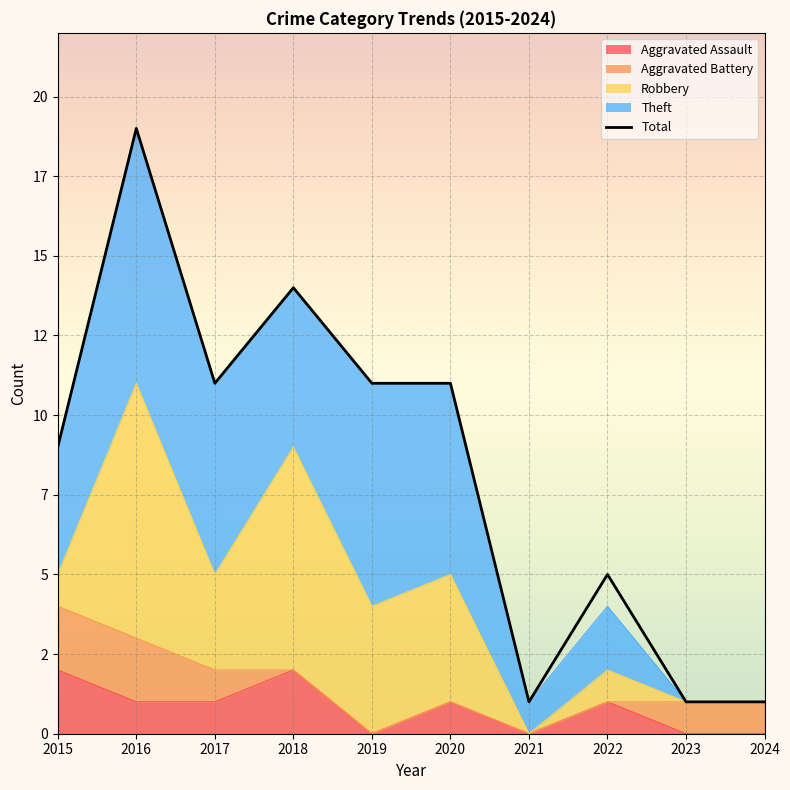

How many values exceed 11?

2